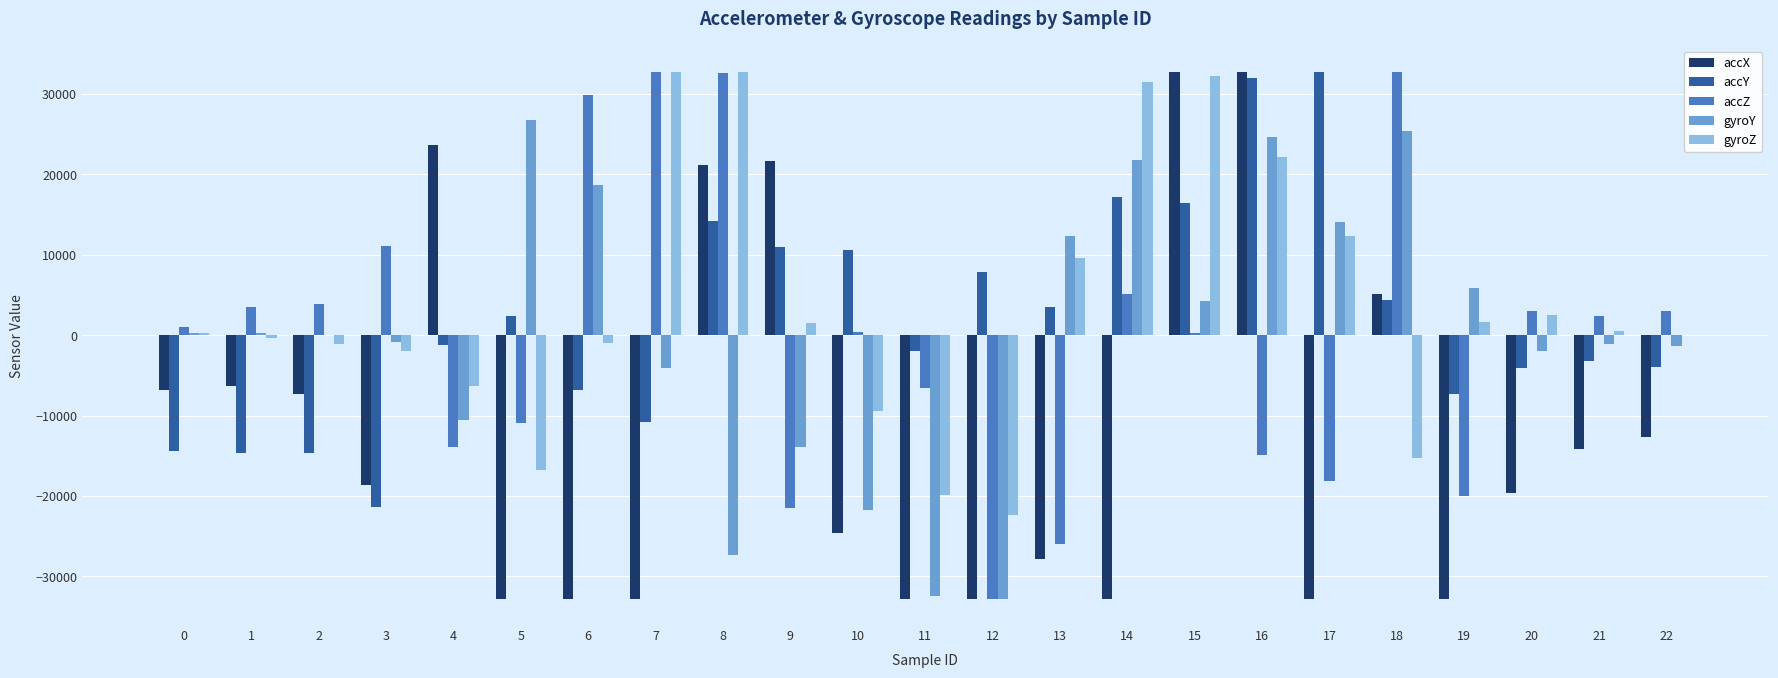

What is the total value across all series at 18?

52467